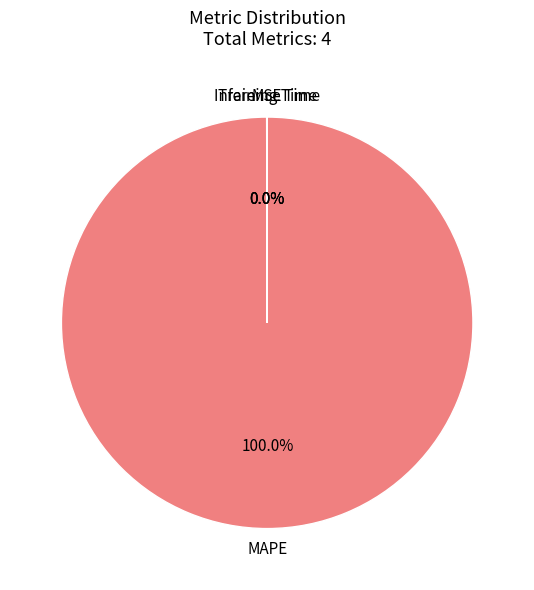

Which category has the biggest portion of the pie?

MAPE